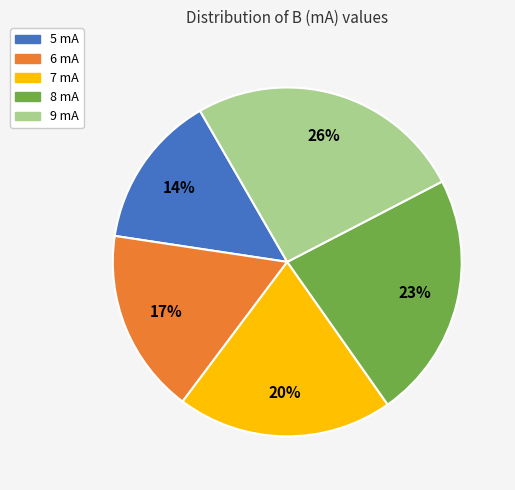

To the nearest percent, what portion does 7 mA represent?

20%